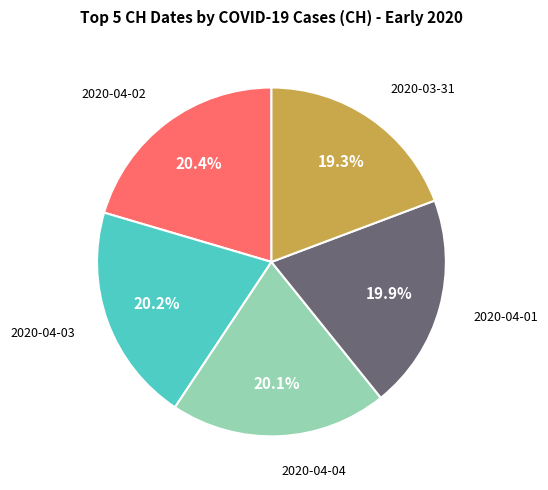

What is the smallest slice in the pie chart?

2020-03-31